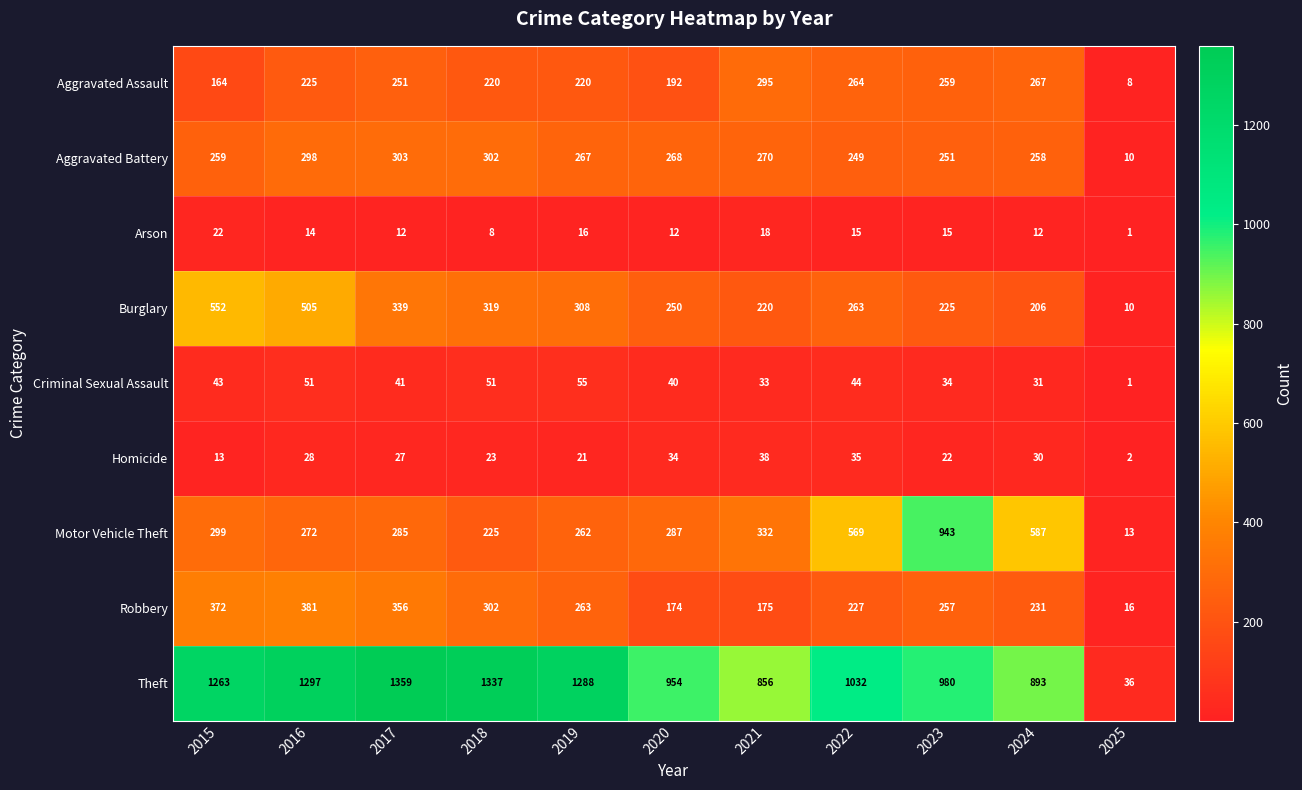

At 2016, list the series in order from smallest to largest.

Arson, Homicide, Criminal Sexual Assault, Aggravated Assault, Motor Vehicle Theft, Aggravated Battery, Robbery, Burglary, Theft